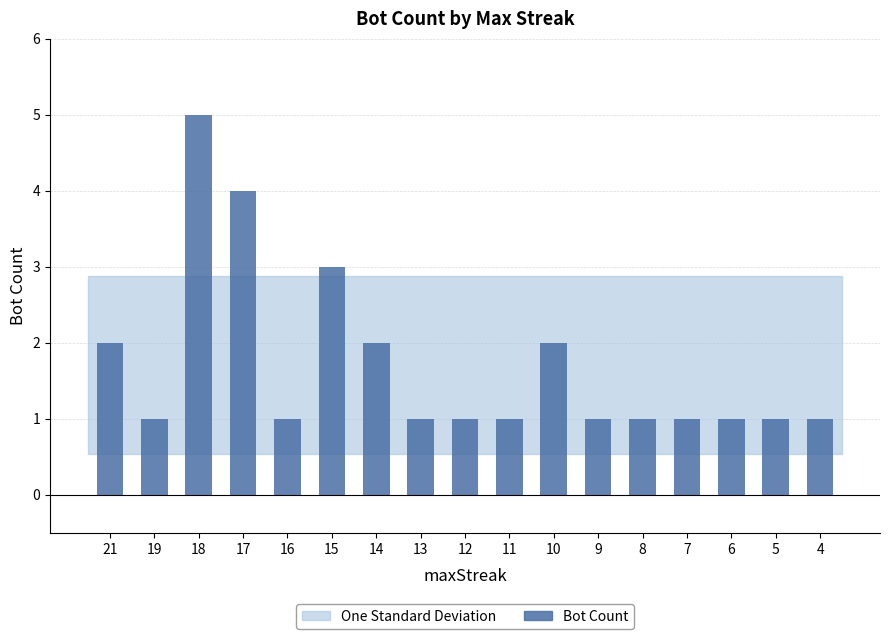

What is the ratio of the value at 16 to the value at 11?

1.0